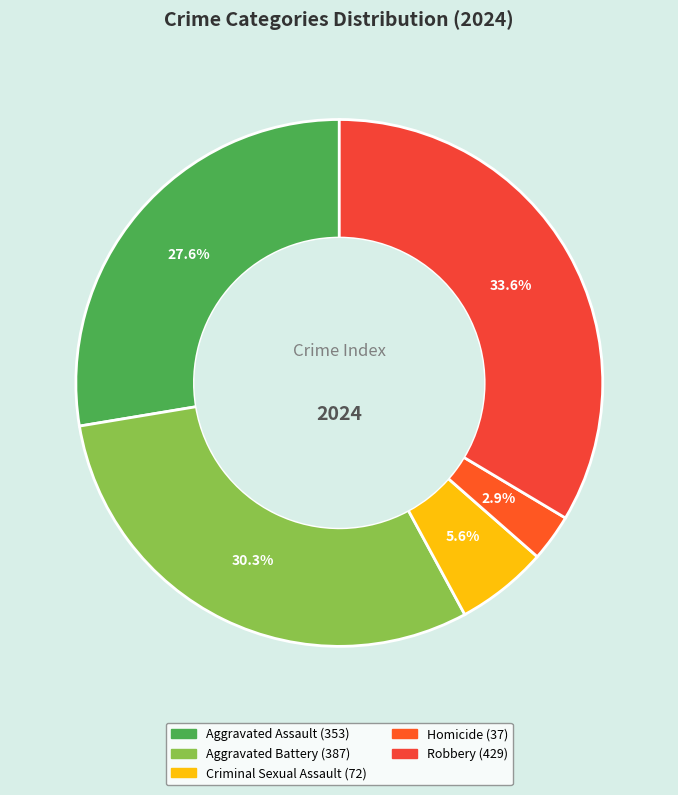

Between Robbery and Homicide, which is larger?

Robbery